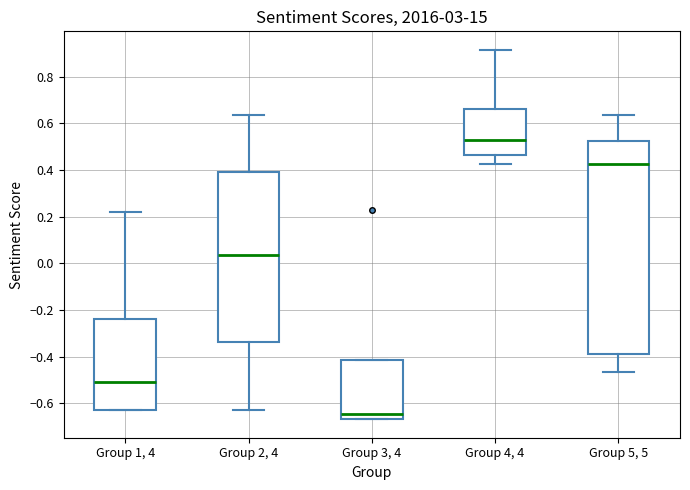

Reading left to right, transcribe this box plot: for each box, give where its median line is, the range the box spans, and where its two whiskers end, as read against the y-axis. The values are not printed on the chart, so give them approximately, as read against the axis.

Group 1, 4: median -0.50, box -0.62 to -0.24, whiskers -0.62 to 0.22
Group 2, 4: median 0.04, box -0.34 to 0.40, whiskers -0.62 to 0.64
Group 3, 4: median -0.64, box -0.66 to -0.42, whiskers -0.66 to -0.42
Group 4, 4: median 0.52, box 0.46 to 0.66, whiskers 0.42 to 0.92
Group 5, 5: median 0.42, box -0.40 to 0.52, whiskers -0.46 to 0.64